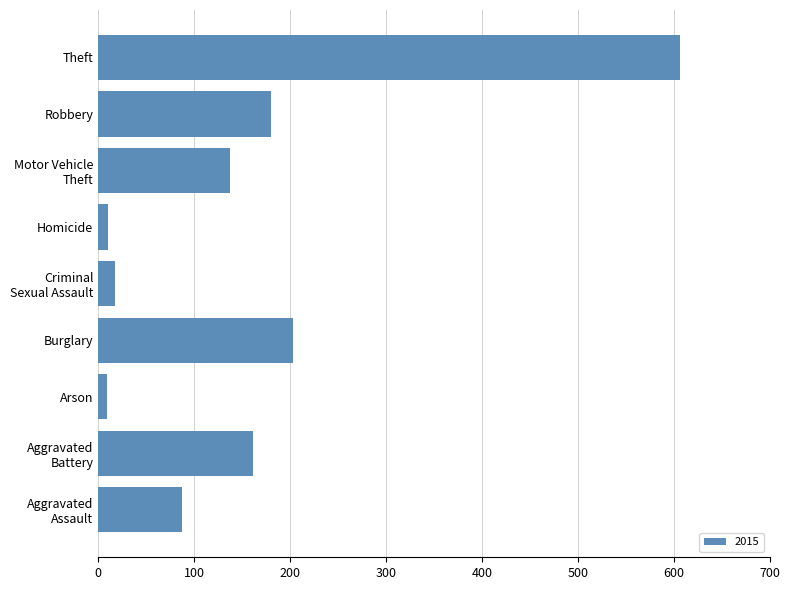

What is the difference between the maximum and minimum values?

598